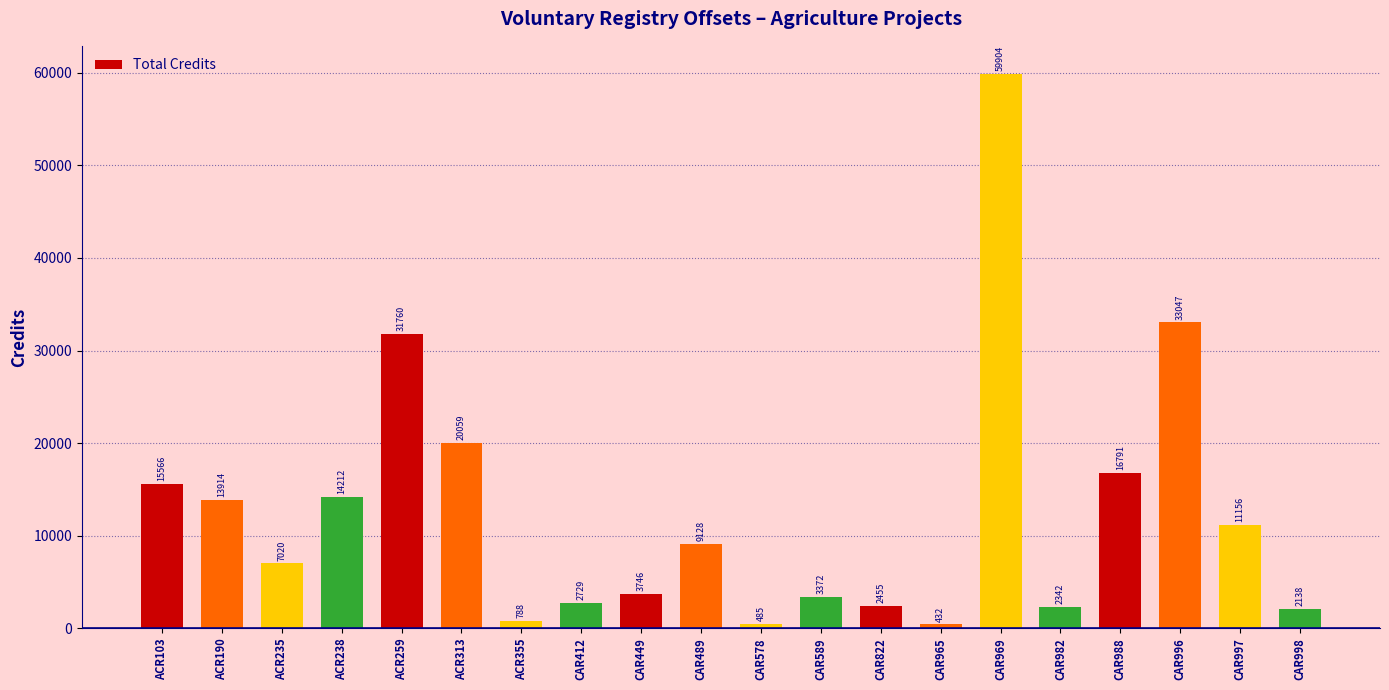

List the labels in order of value, smallest first.

CAR965, CAR578, ACR355, CAR998, CAR982, CAR822, CAR412, CAR589, CAR449, ACR235, CAR489, CAR997, ACR190, ACR238, ACR103, CAR988, ACR313, ACR259, CAR996, CAR969